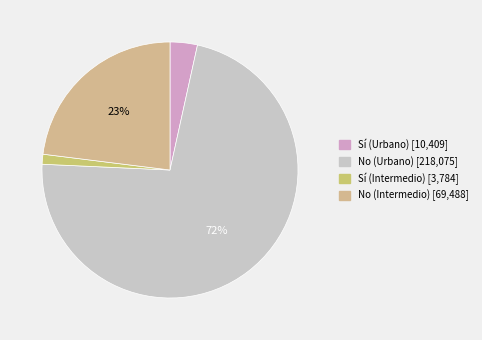

To the nearest percent, what portion does Sí (Intermedio) represent?

1%